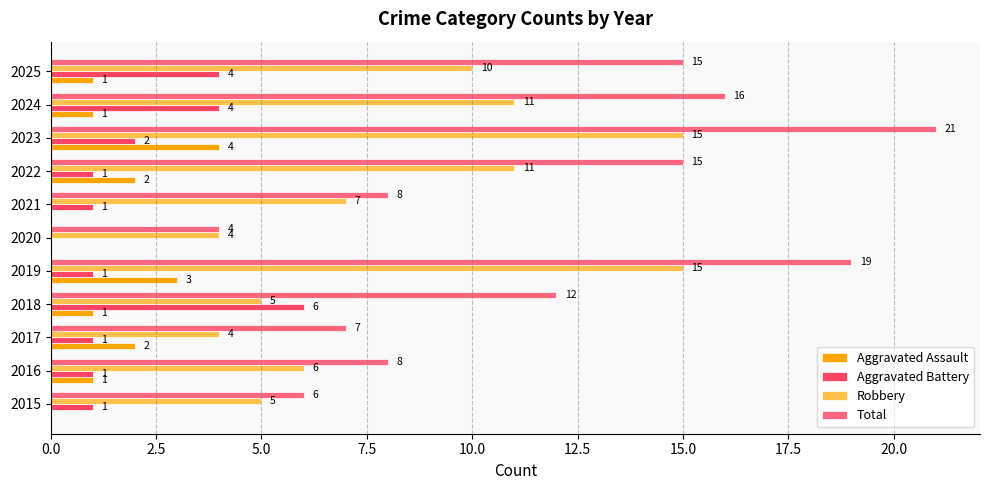

Which series has the largest total across all categories?

Total